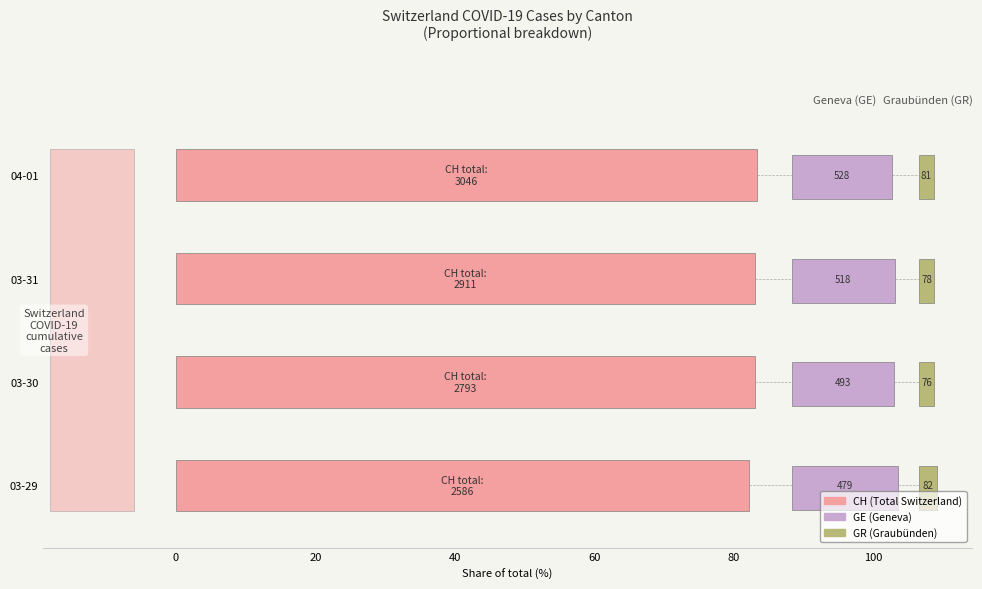

What is the value of the GR (Graubünden) bar at the 1st from the left?

2.6